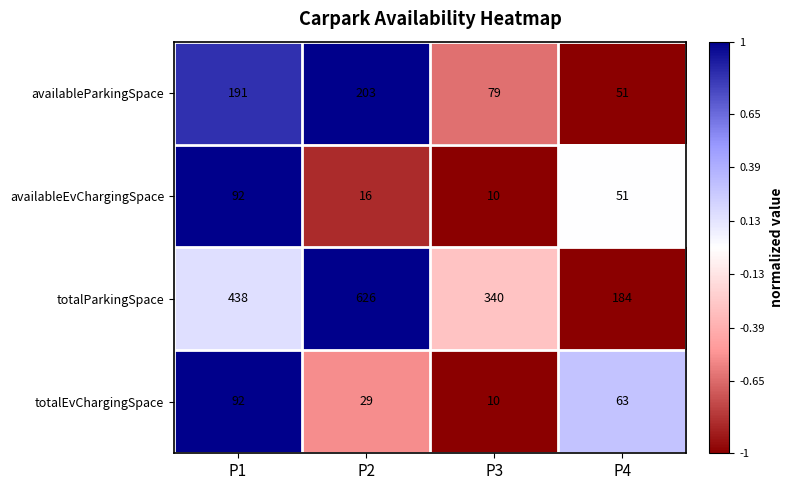

At which category does the chart reach its minimum across all series?

P3